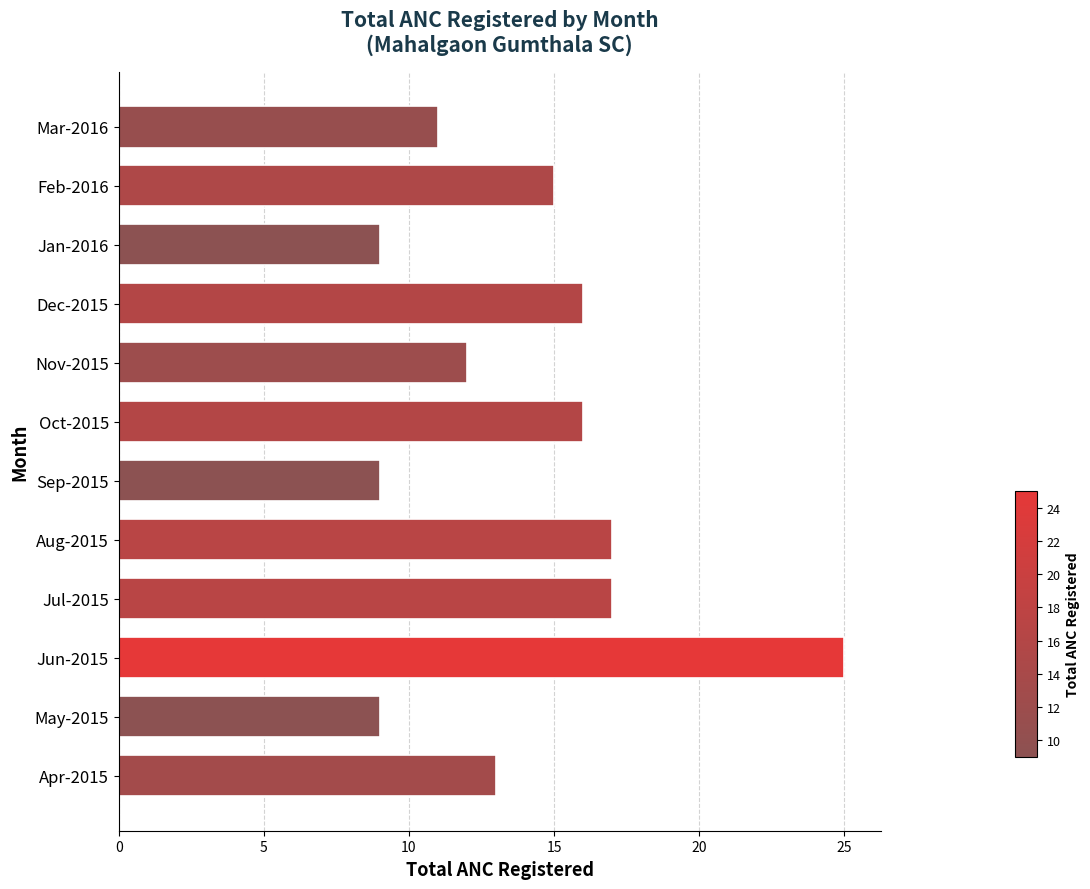

Count the number of categories in the chart.

12